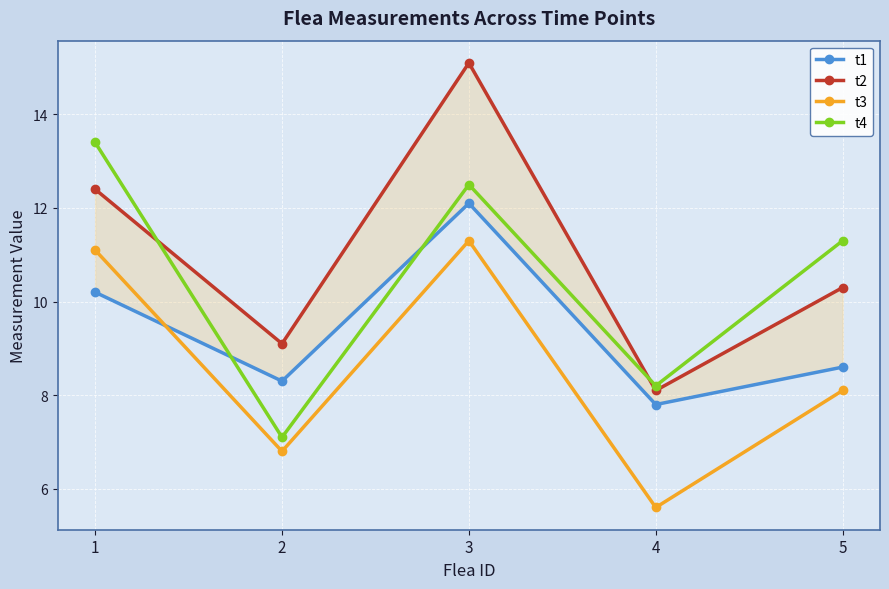

At which category does t1 reach its first local peak?

3